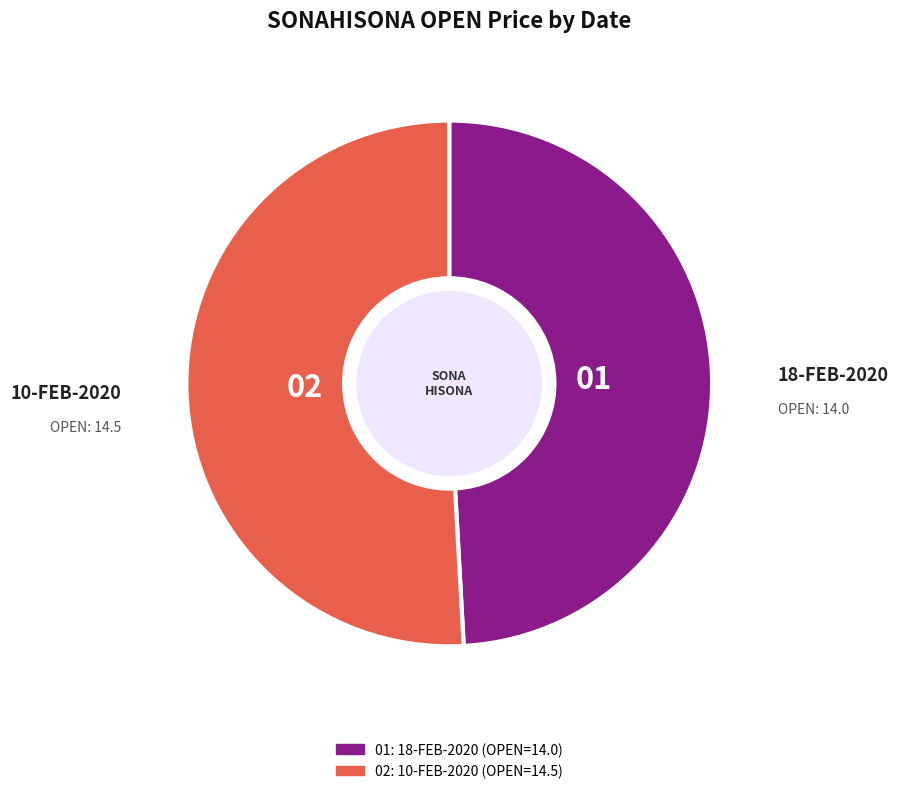

Does any single category account for the majority?

Yes